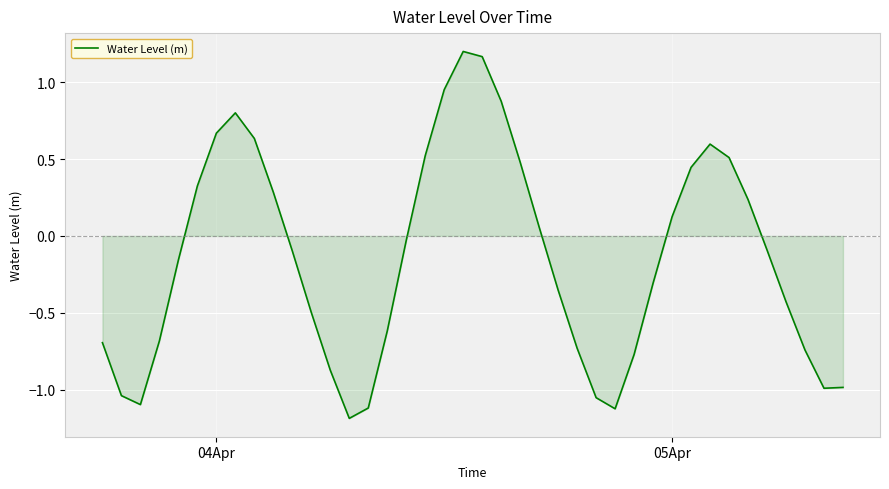

What is the minimum value shown in the chart?

-1.2